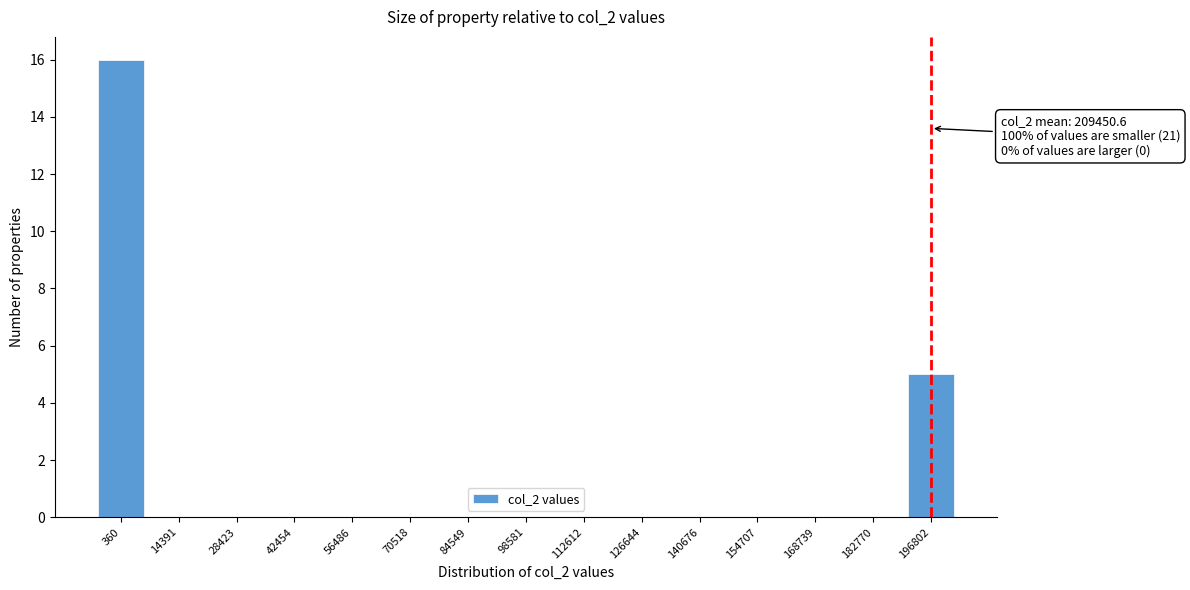

Reading right to left, what are all the values shown in this chart?

196802=5	182770=0	168739=0	154707=0	140676=0	126644=0	112612=0	98581=0	84549=0	70518=0	56486=0	42454=0	28423=0	14391=0	360=16